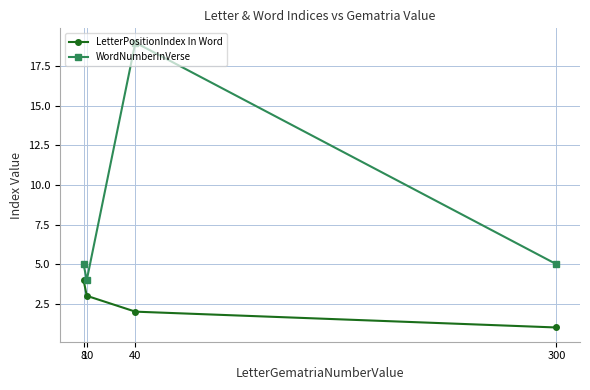

List the series in order of their overall mean, highest first.

WordNumberInVerse, LetterPositionIndex In Word